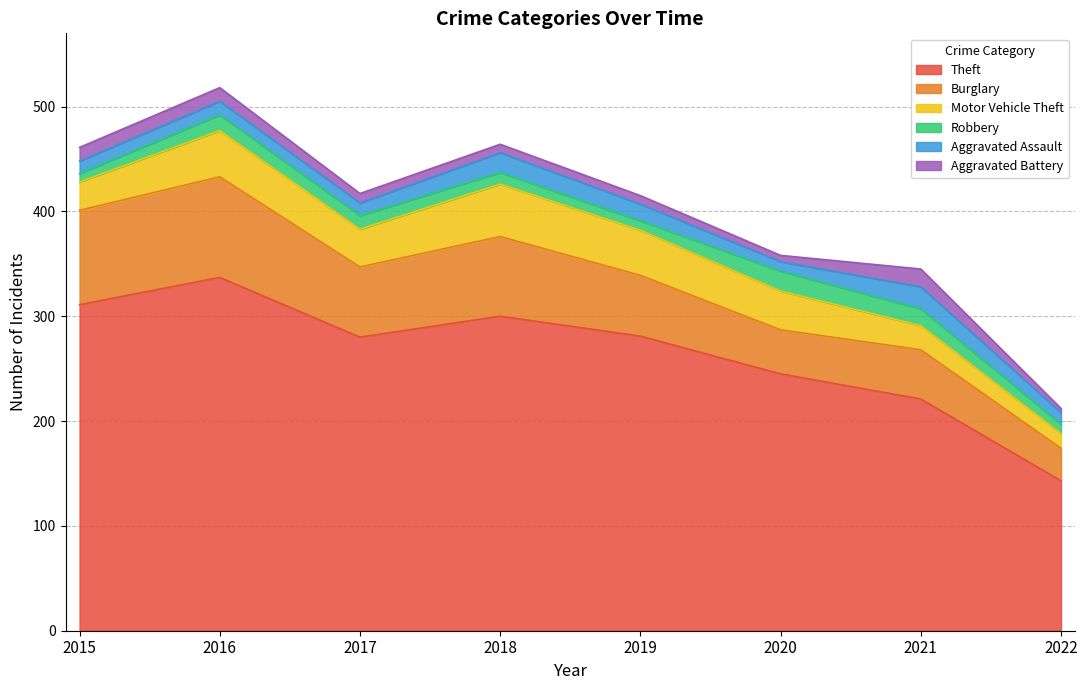

At how many categories does at least one series exceed 163?

7